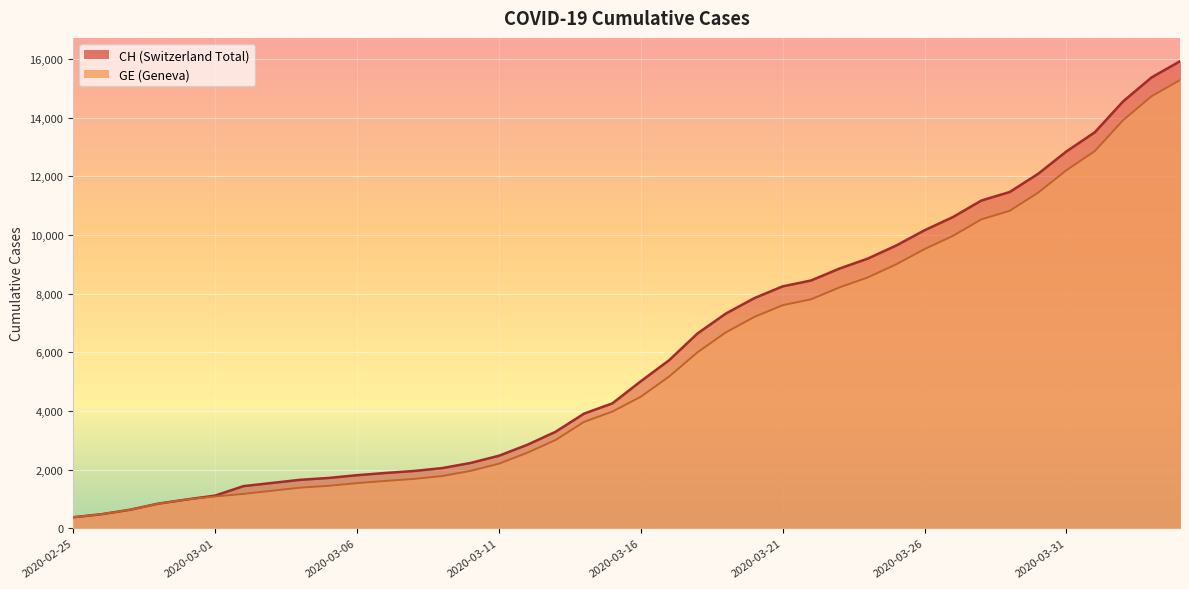

Rank the categories by GE value from highest to lowest.

2020-04-04, 2020-04-03, 2020-04-02, 2020-04-01, 2020-03-31, 2020-03-30, 2020-03-29, 2020-03-28, 2020-03-27, 2020-03-26, 2020-03-25, 2020-03-24, 2020-03-23, 2020-03-22, 2020-03-21, 2020-03-20, 2020-03-19, 2020-03-18, 2020-03-17, 2020-03-16, 2020-03-15, 2020-03-14, 2020-03-13, 2020-03-12, 2020-03-11, 2020-03-10, 2020-03-09, 2020-03-08, 2020-03-07, 2020-03-06, 2020-03-05, 2020-03-04, 2020-03-03, 2020-03-02, 2020-03-01, 2020-02-29, 2020-02-28, 2020-02-27, 2020-02-26, 2020-02-25